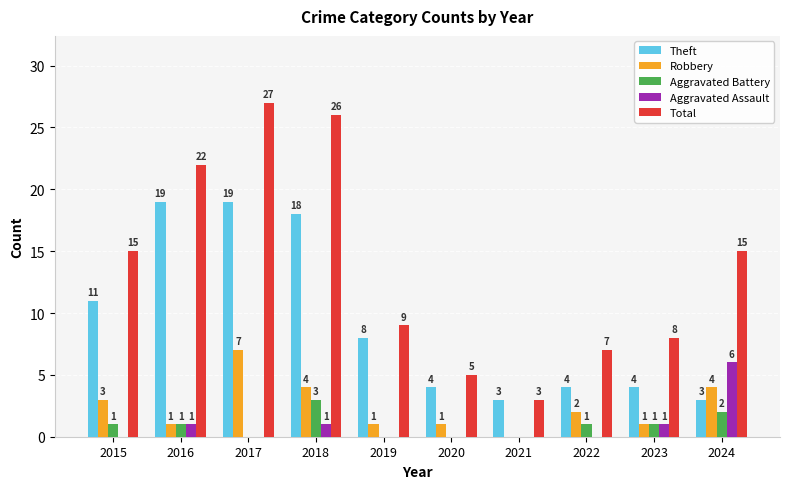

What are all the series names shown in the legend?

Theft, Robbery, Aggravated Battery, Aggravated Assault, Total